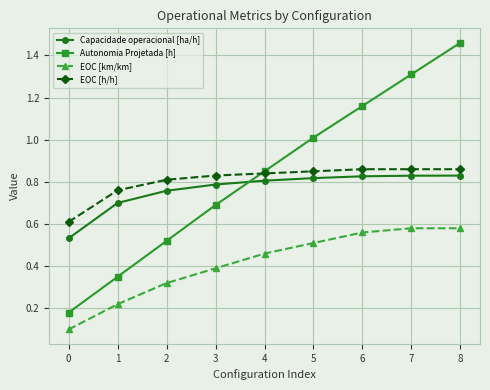

The EOC [h/h] series shows 0.4 at 0. True or false?

False